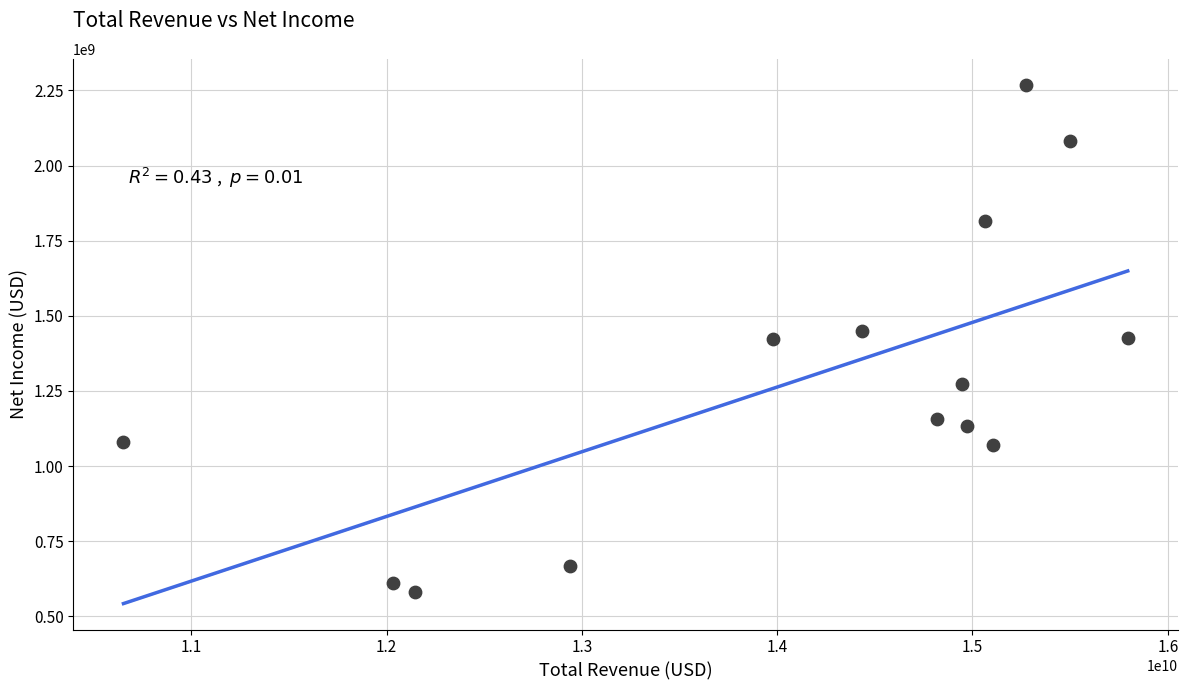

What is the range of X values (max minus min)?

5142000000